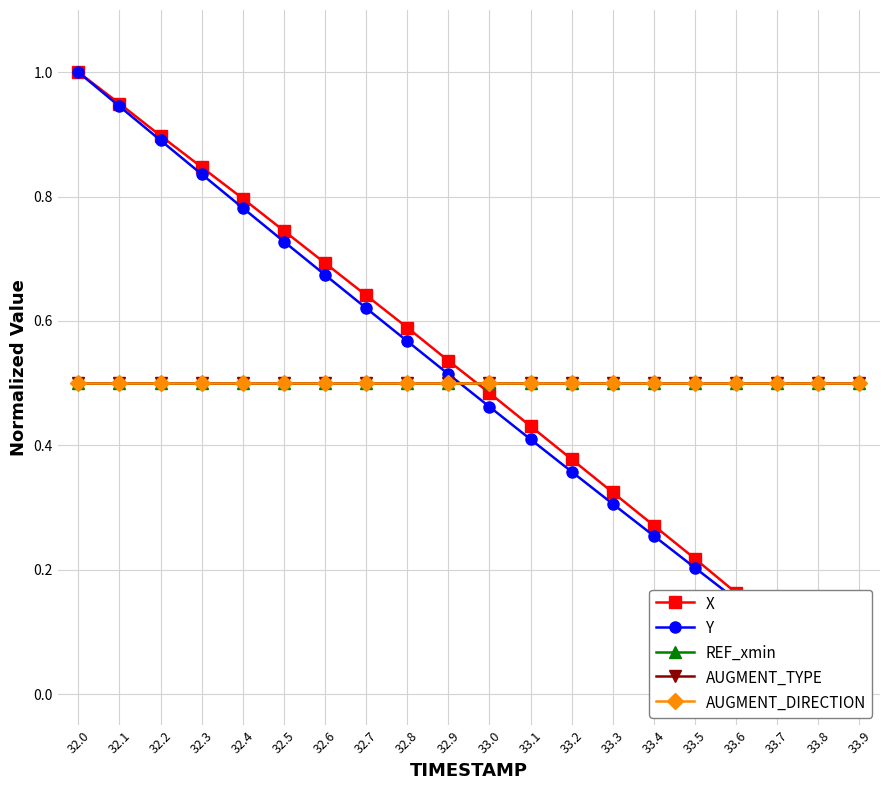

How many lines are shown in the chart?

5